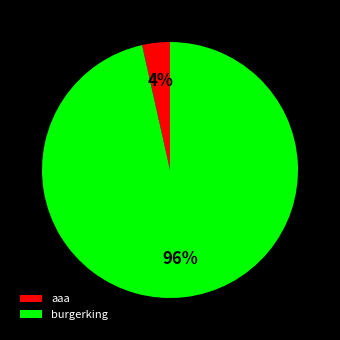

Is there a majority slice in this chart?

Yes